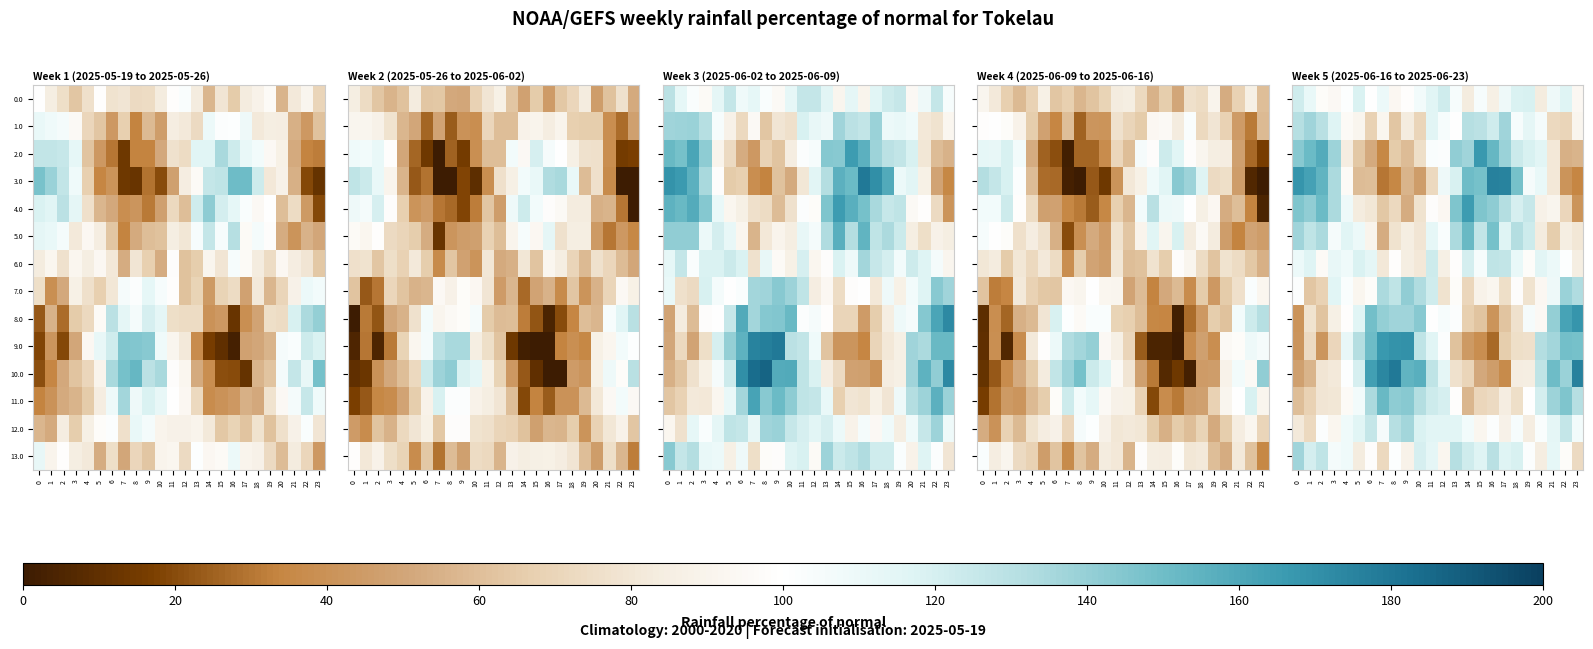

What is the highest value of the 9.0 series?

170